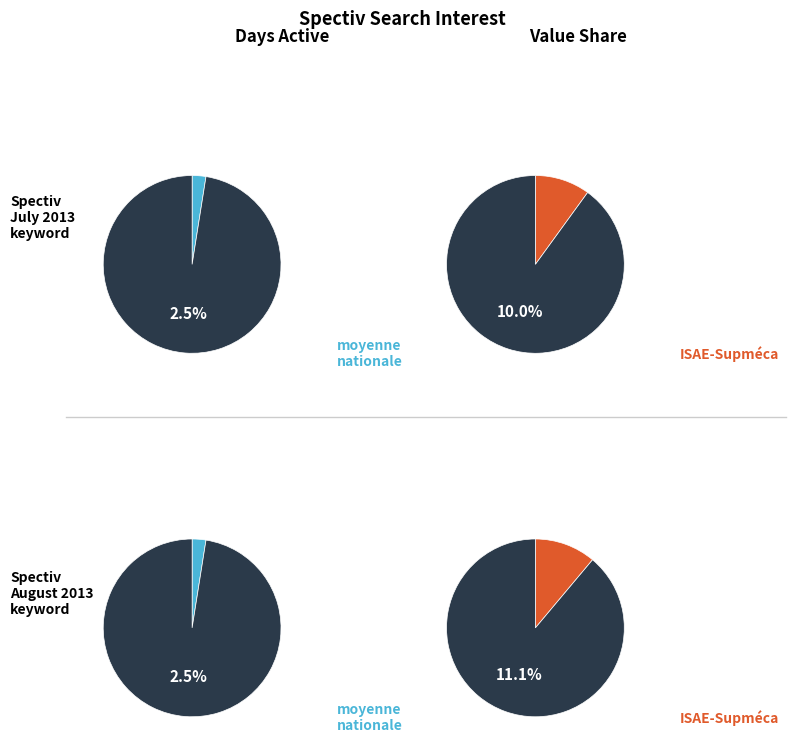

The 2013/07/16 slice represents 0% of the pie. True or false?

True